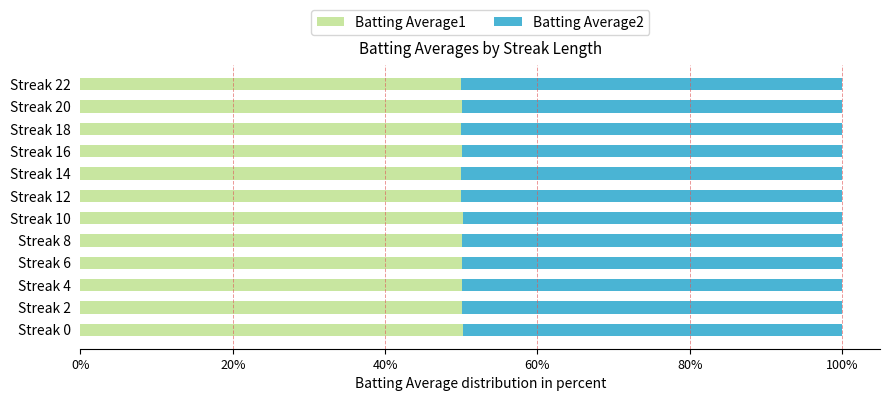

What is the total value across all series at Streak 12?

100.0